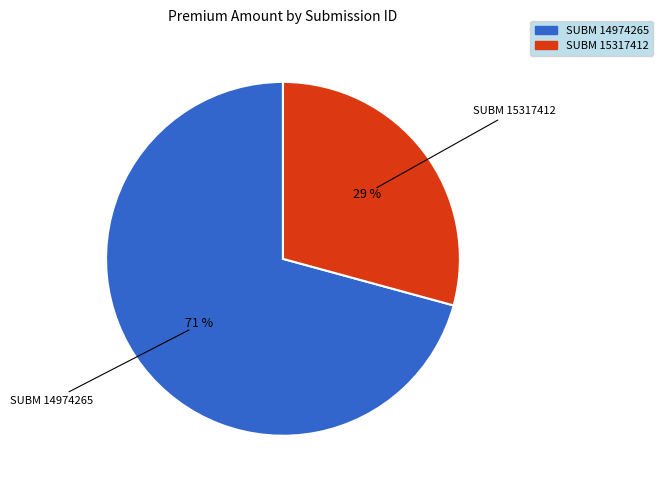

To the nearest percent, what is the difference between the largest and smallest slice percentages?

42%